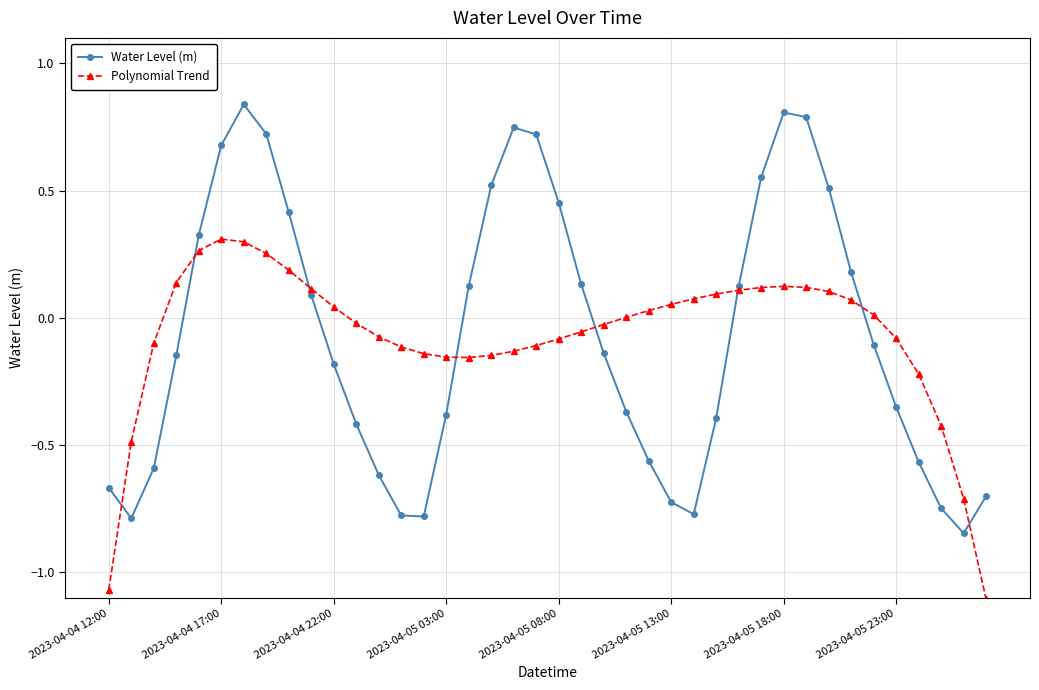

How many interior local valleys does the Water Level (m) series have?

4